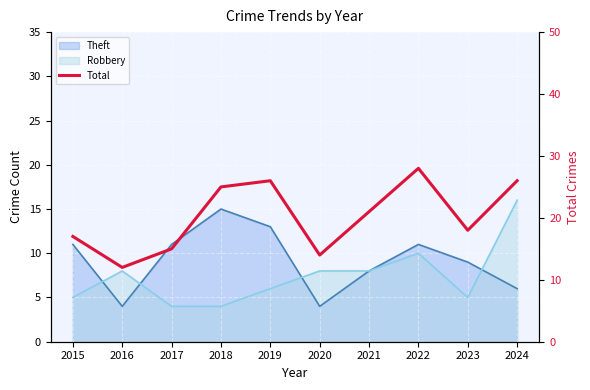

How many points are lower than both their immediate neighbors (excluding endpoints)?

3